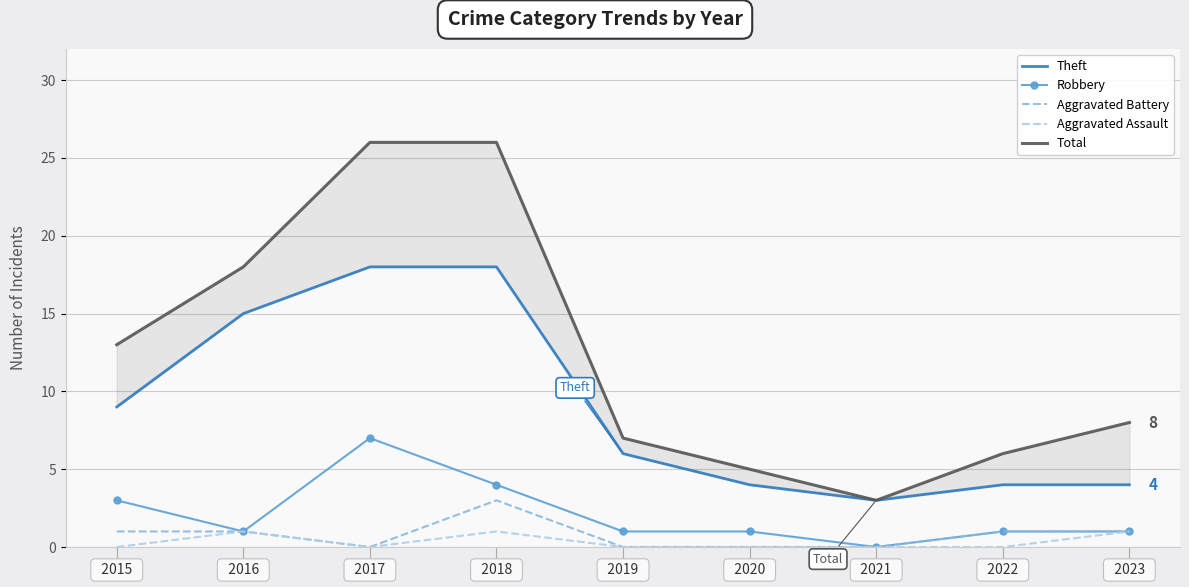

Between   2018   and   2020  , which is larger?

  2018  